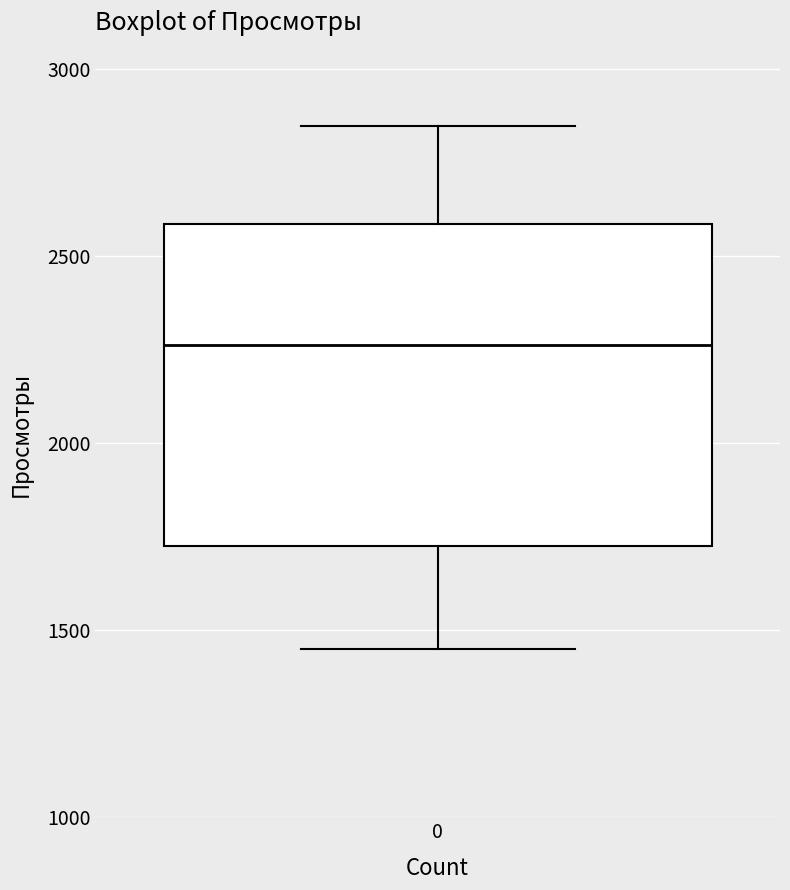

Read this box plot against the y-axis: the position of the median line, the range covered by the box, and the ends of both whiskers. The values are not printed on the chart, so give them approximately, as read against the axis.

median 2250, box 1700 to 2600, whiskers 1450 to 2850